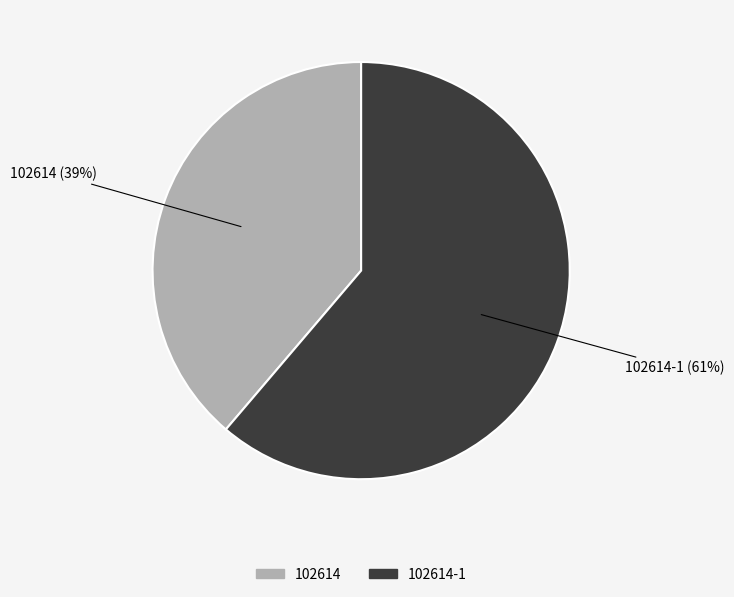

Approximately how many times larger is the value at 102614 compared to 102614-1?

0.6